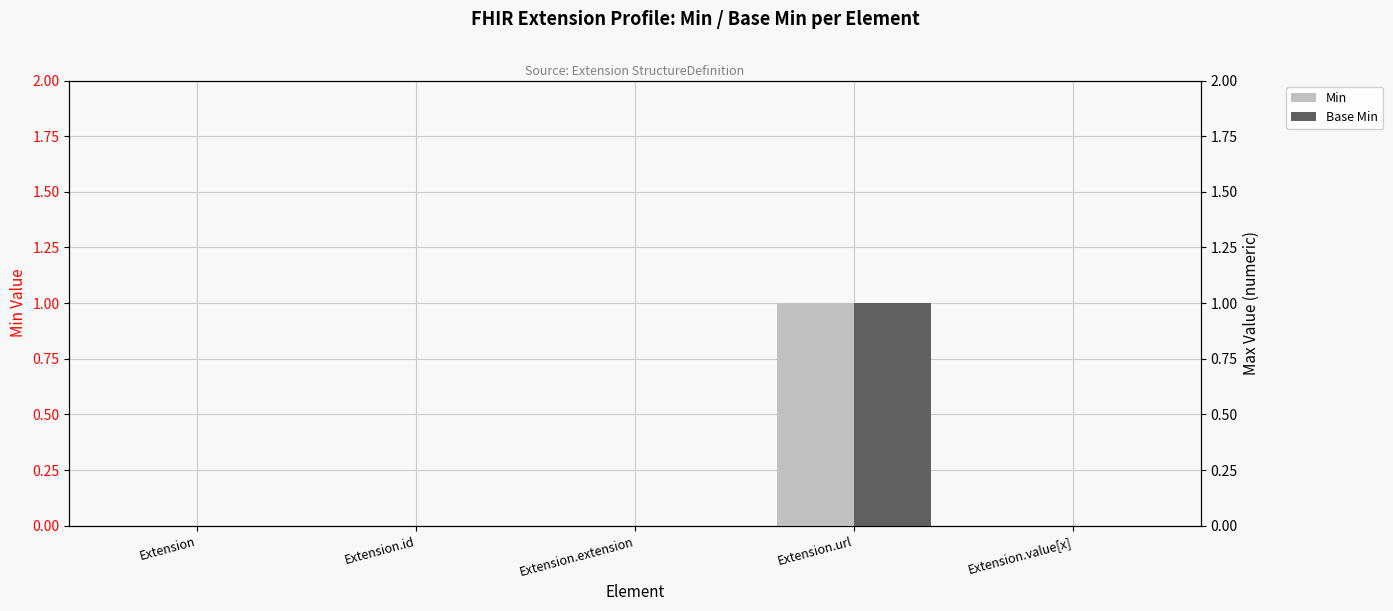

Does the chart contain any negative values?

No